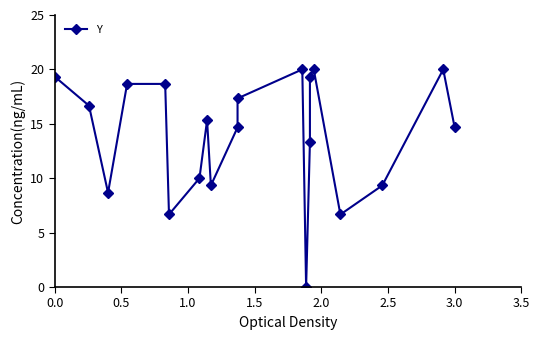

Reading right to left, extract all data points from this chart.

14.7	20.0	9.3	6.7	20.0	19.3	13.3	0.0	20.0	17.3	14.7	9.3	15.3	10.0	6.7	18.7	18.7	8.7	16.7	19.3